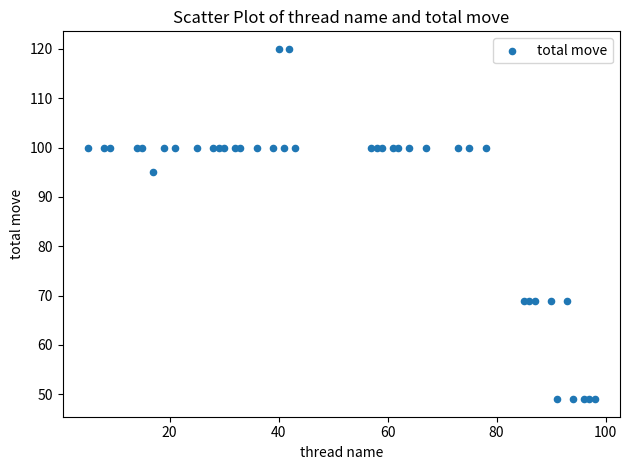

What Y value in the scatter plot is closest to 84?

95